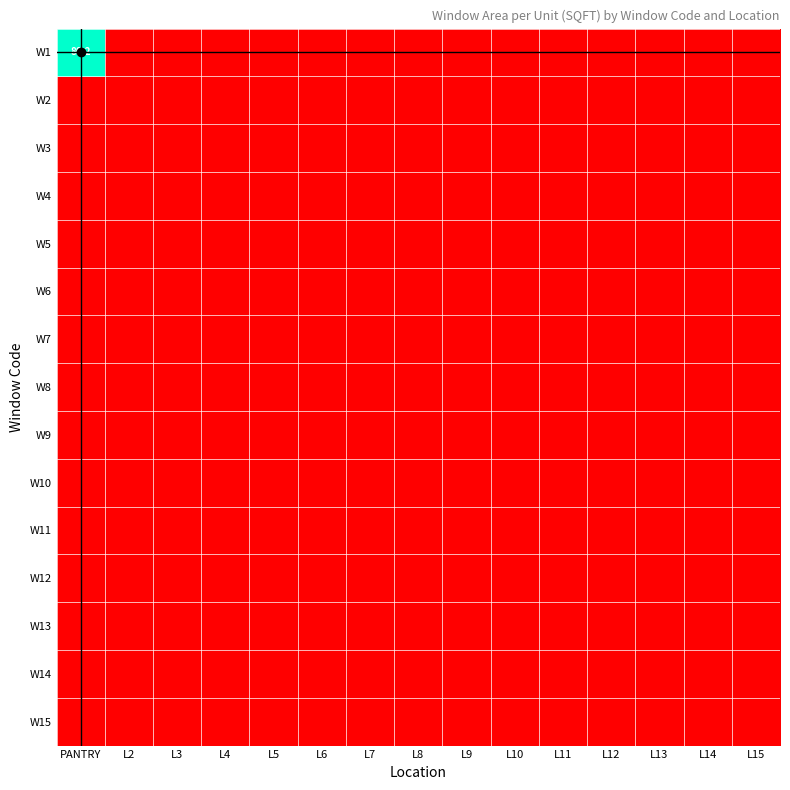

At L10, list the series in order from smallest to largest.

W1, W2, W3, W4, W5, W6, W7, W8, W9, W10, W11, W12, W13, W14, W15